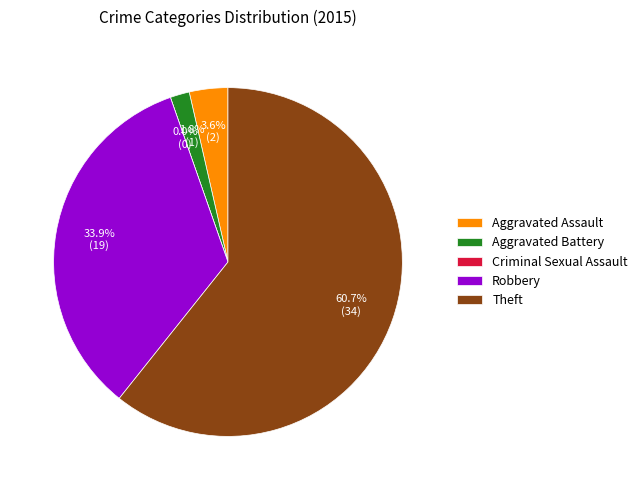

Between Theft and Robbery, which is larger?

Theft